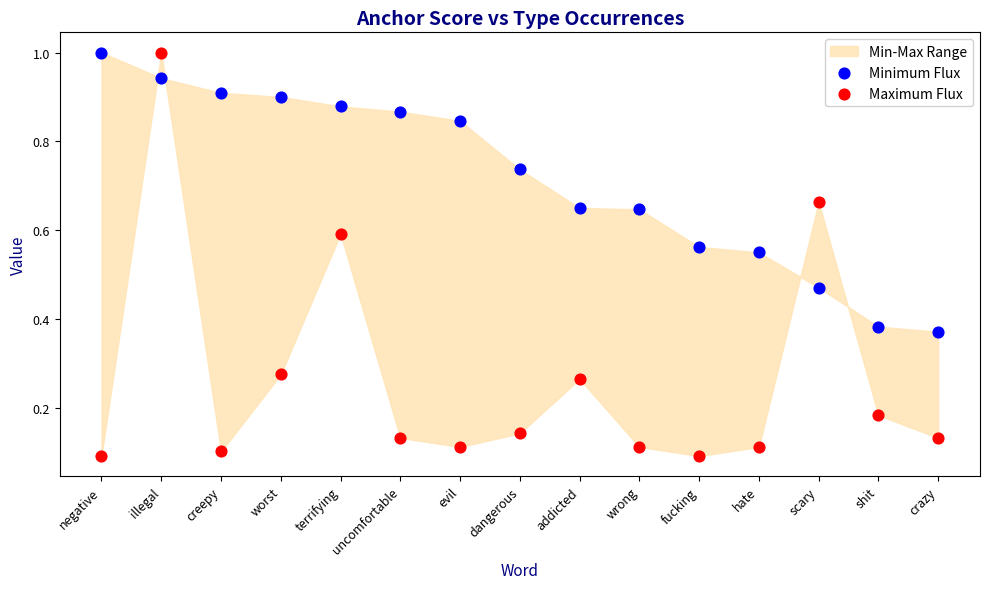

Which series contains the lowest Y value?

Maximum Flux